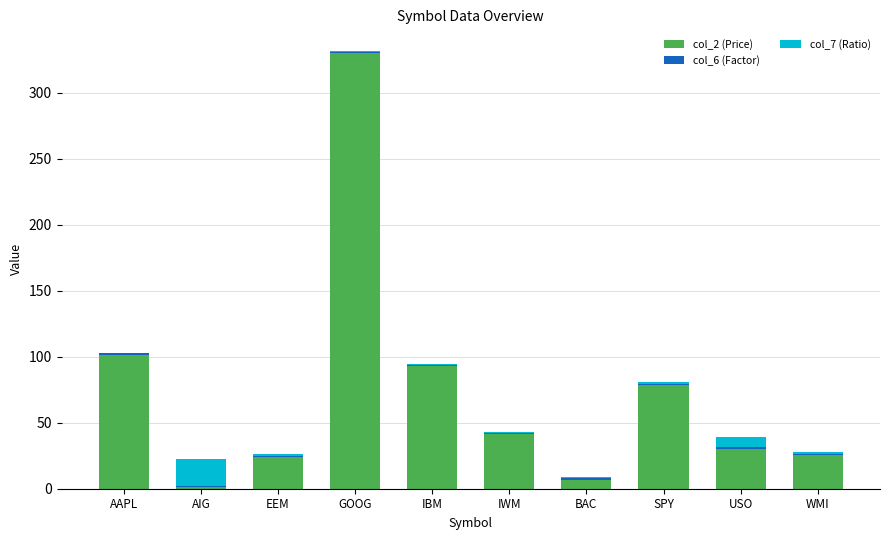

At which category is the sum across all series the highest?

GOOG